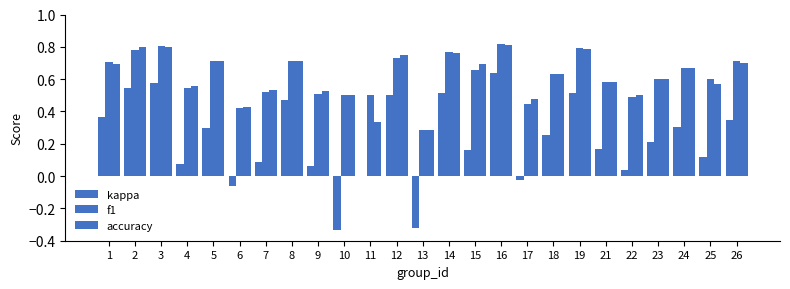

How many groups of bars are there?

25